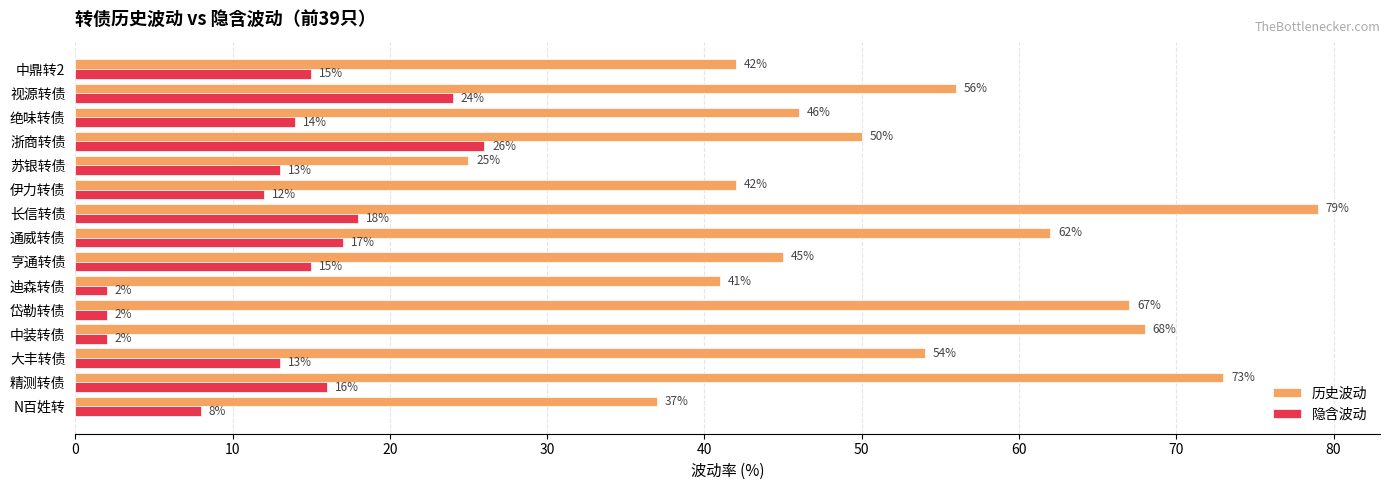

Is it true that 隐含波动 equals 4 at 精测转债?

False